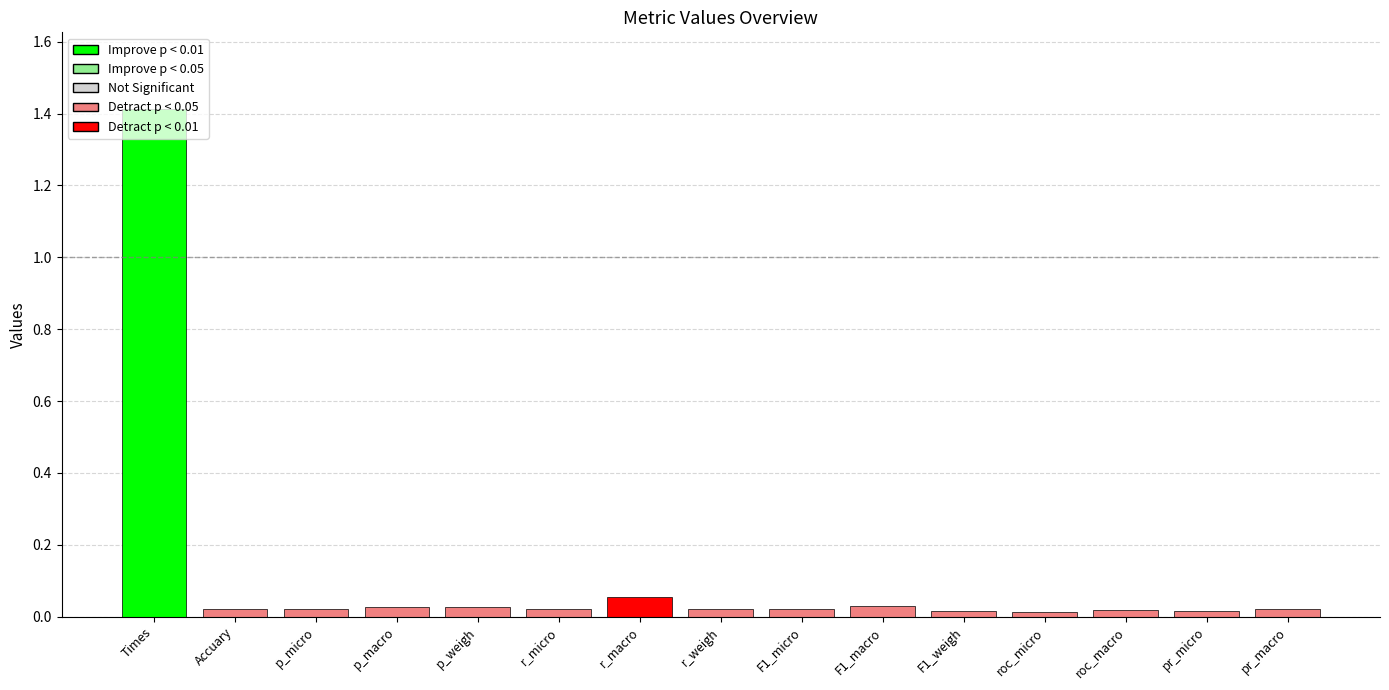

How many bars are there in total?

15